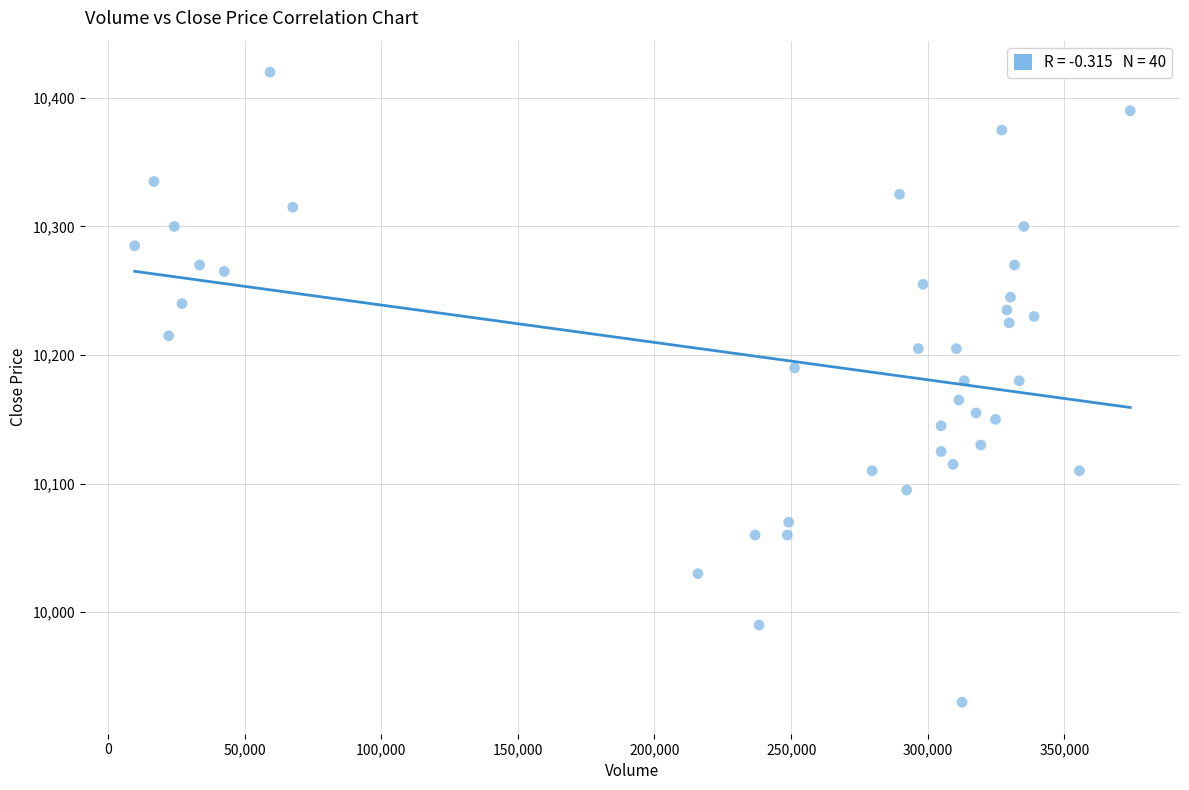

What is the range of X values (max minus min)?

364225